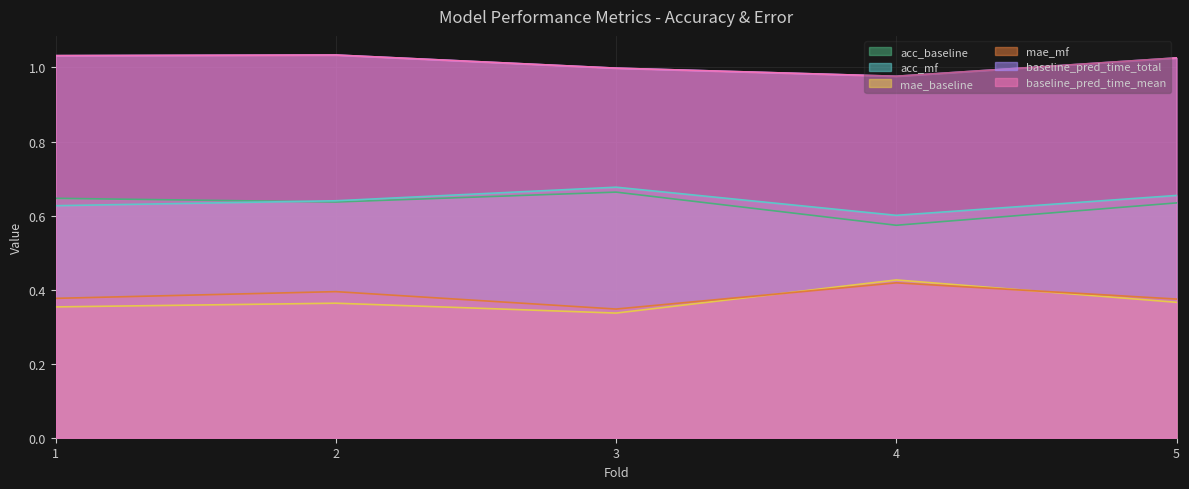

Which category has the highest value across all series?

2